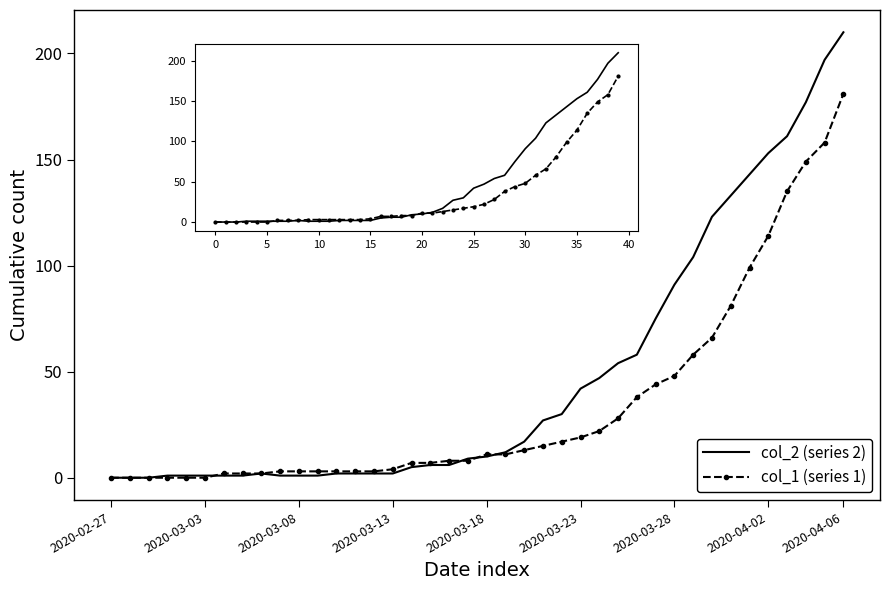

What is the greatest value displayed?

210